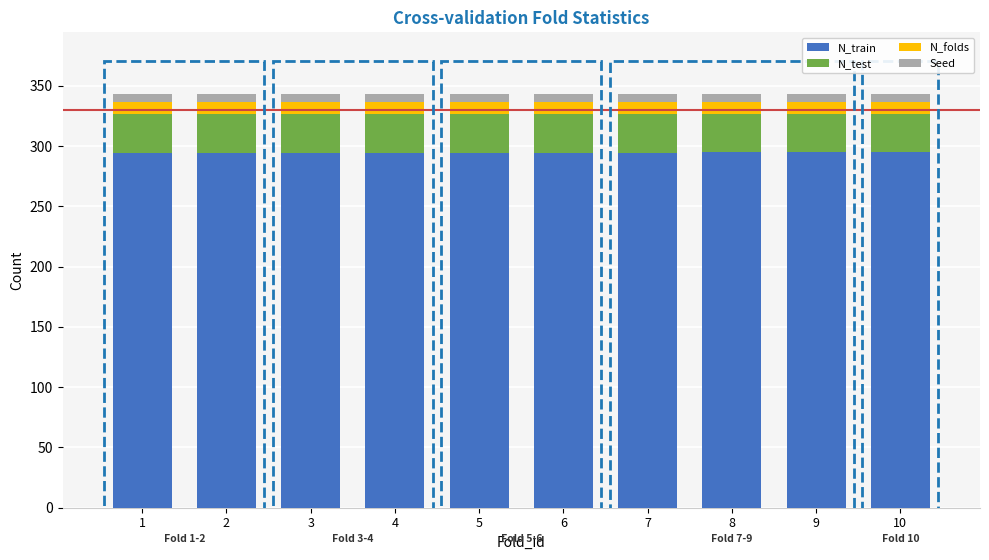

The value of N_train at 10 is 516. True or false?

False